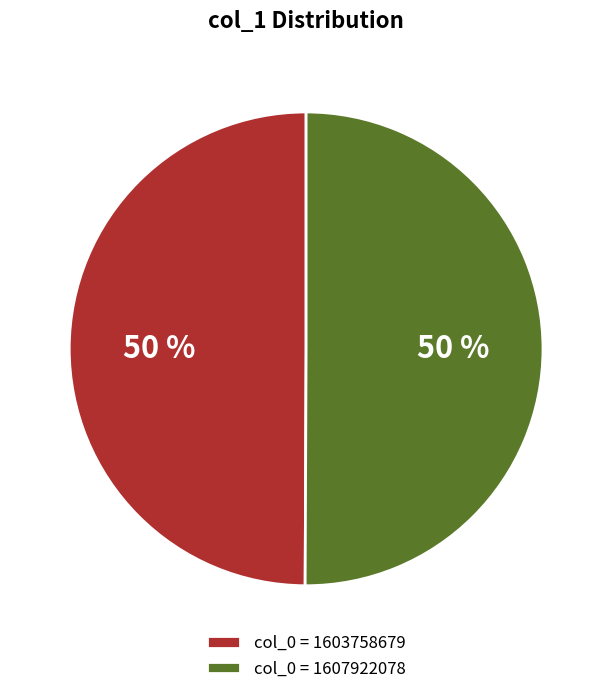

Combined, do col_0 = 1607922078 and col_0 = 1603758679 account for over 50%?

Yes